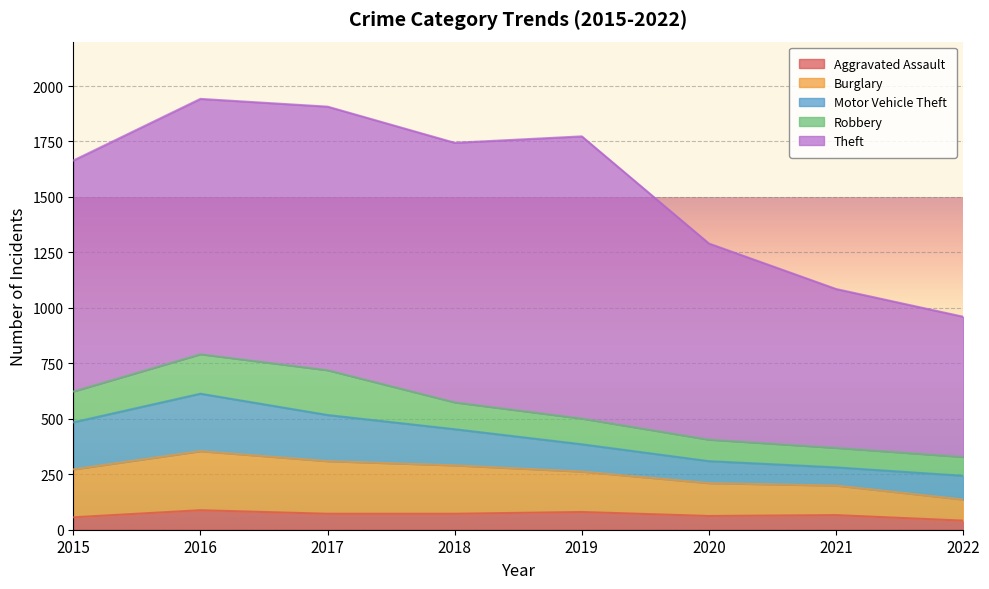

What is the maximum value for Aggravated Assault?

88